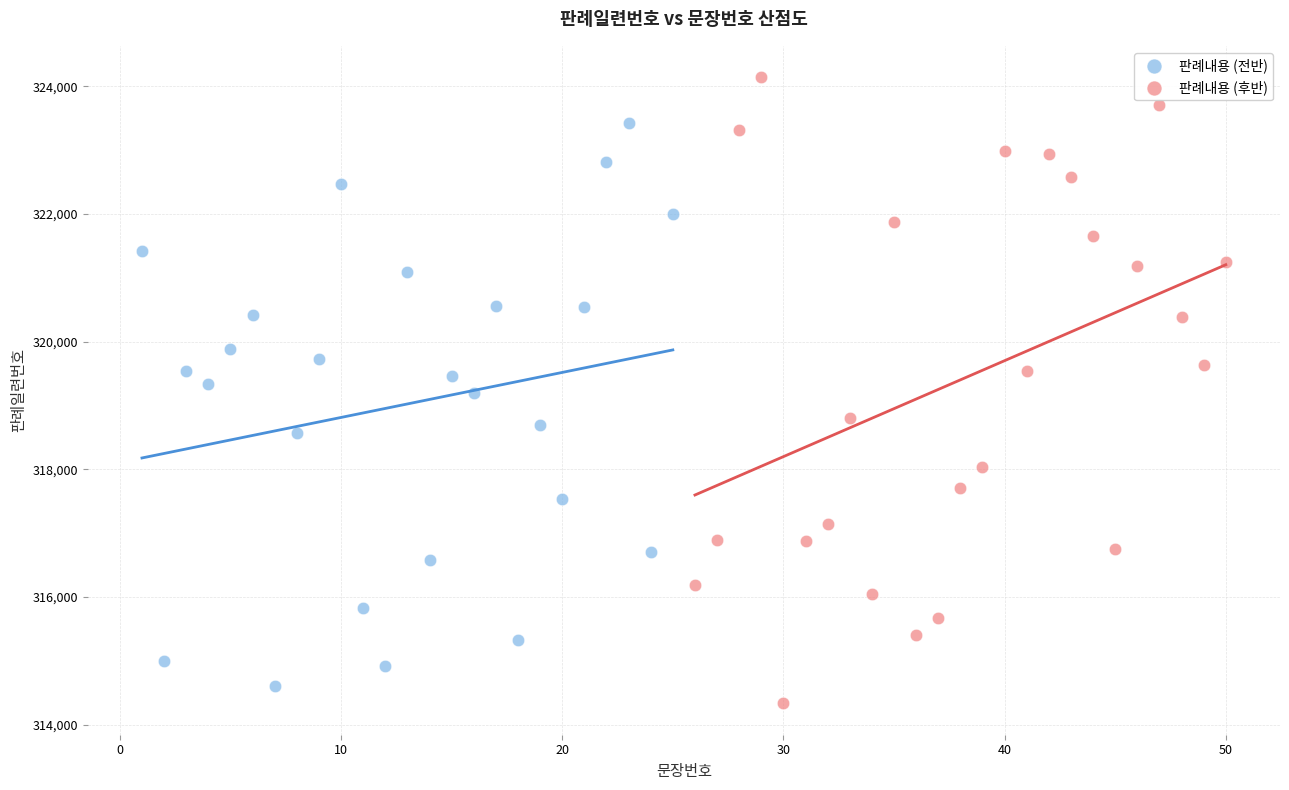

Which series has the largest Y range (max minus min)?

판례내용 (후반)